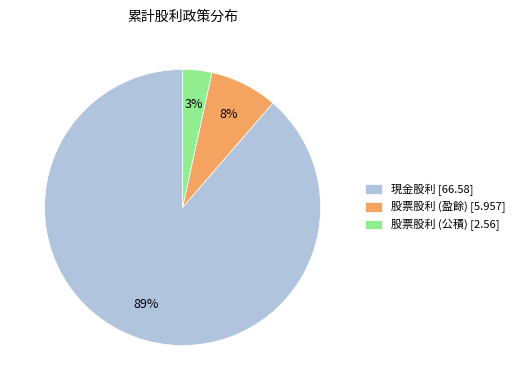

How many slices are in this pie chart?

3